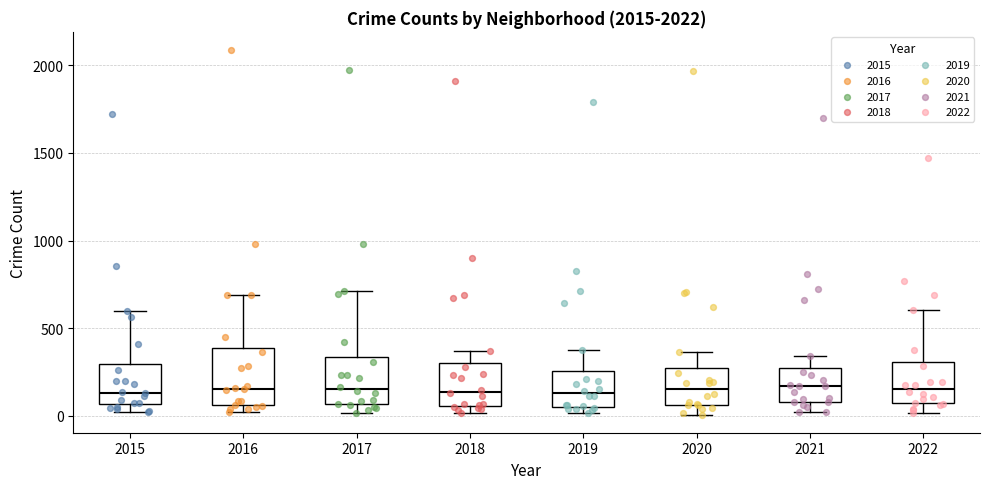

Comparing the boxes themselves (not the whiskers), which one is the tallest?

2016